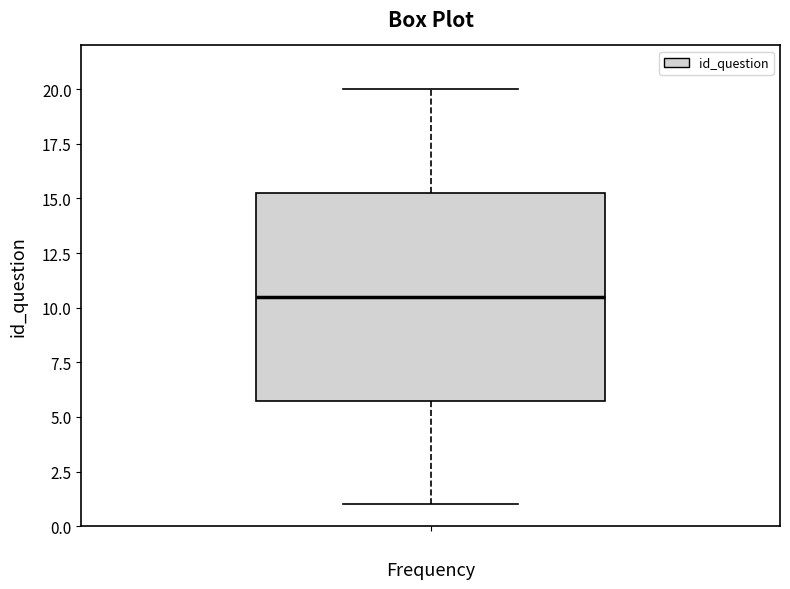

Transcribe this box plot: give where the median line is, the range the box spans, and where the two whiskers end, as read against the y-axis. The values are not printed on the chart, so give them approximately, as read against the axis.

median 10.5, box 6.0 to 15.5, whiskers 1.0 to 20.0